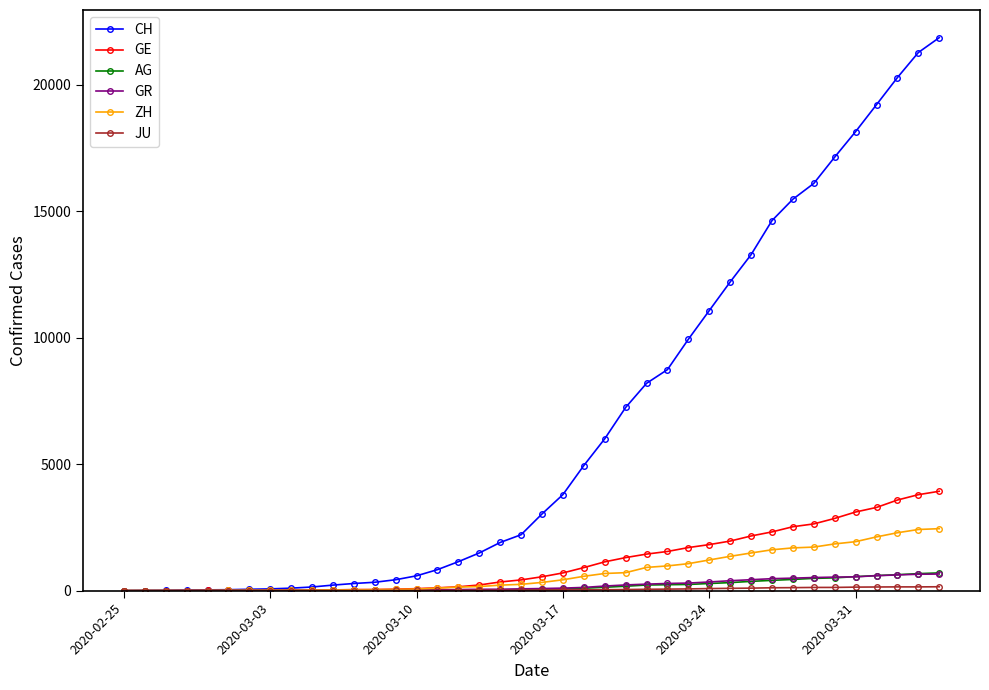

What is the average value of the ZH series?

725